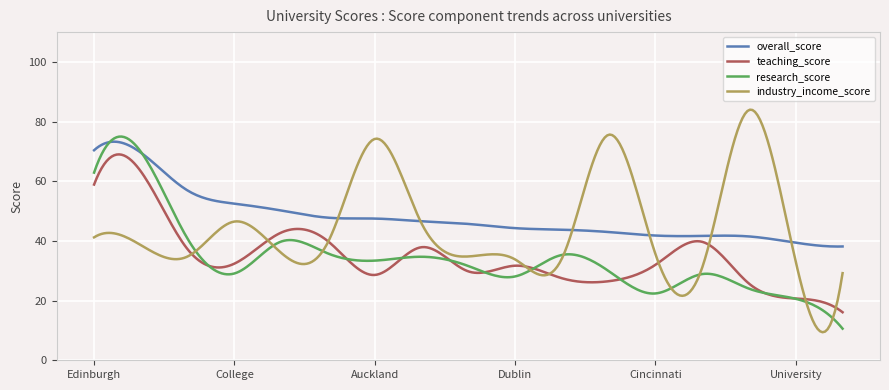

True or false: industry_income_score and teaching_score intersect in this chart.

True